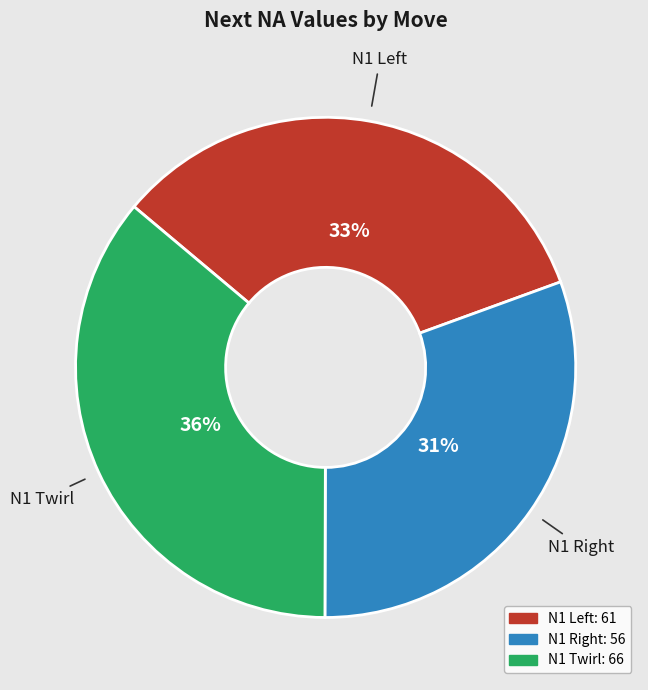

Is there any slice that represents more than half of the pie?

No